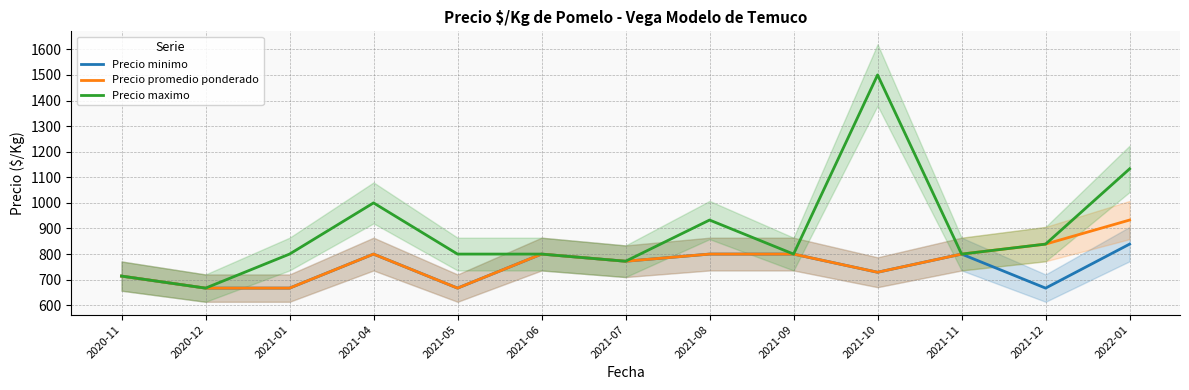

At which category is the sum across all series the highest?

2021-10